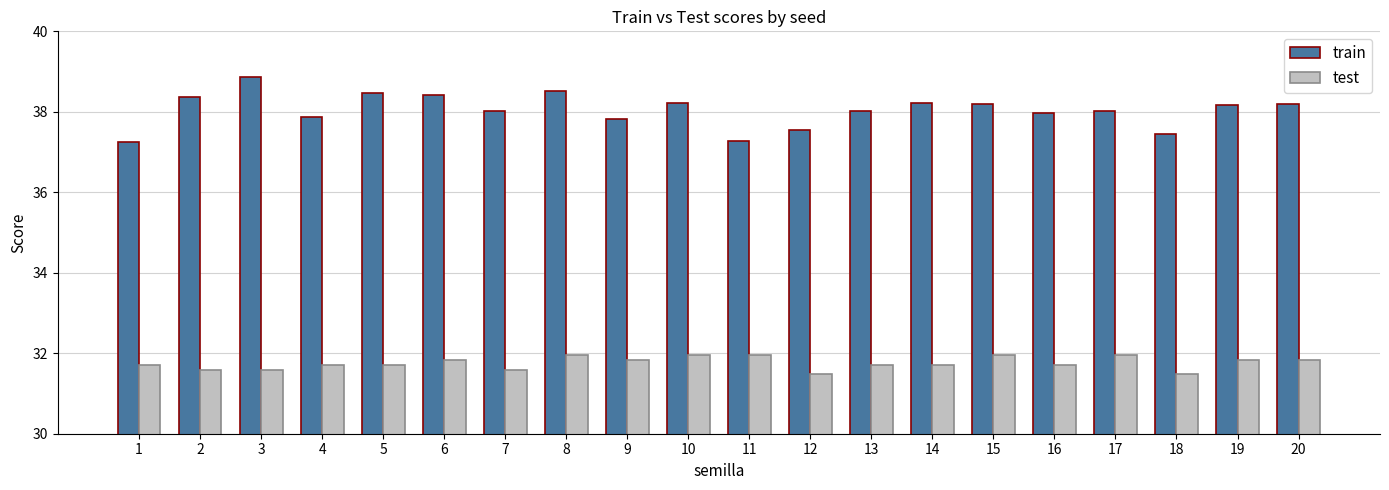

What is the minimum value for train?

37.3